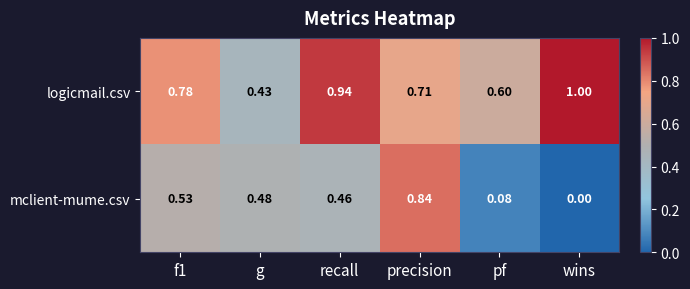

Which label corresponds to the smallest value in the chart?

wins